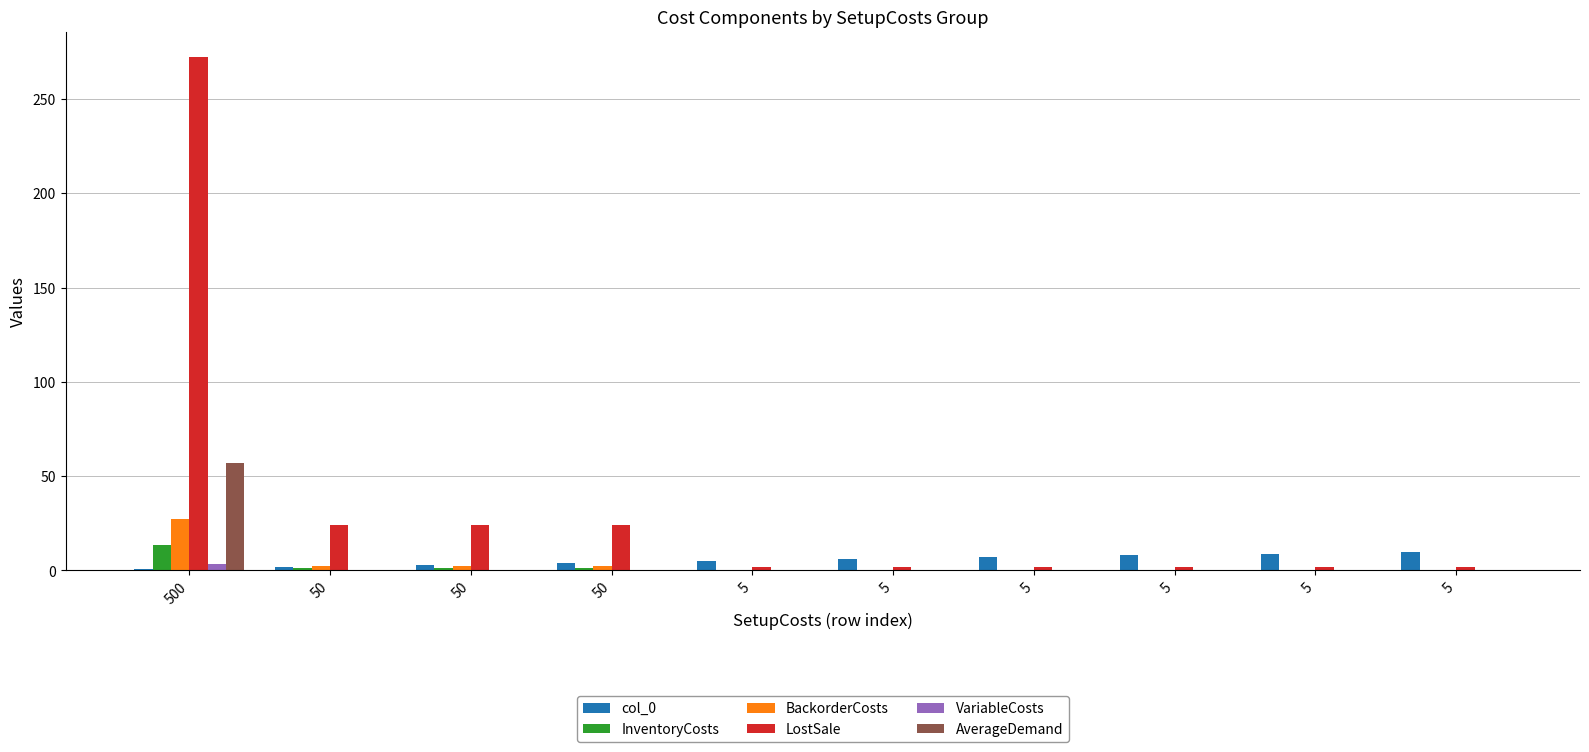

What is the total value across all series at 5?

7.3